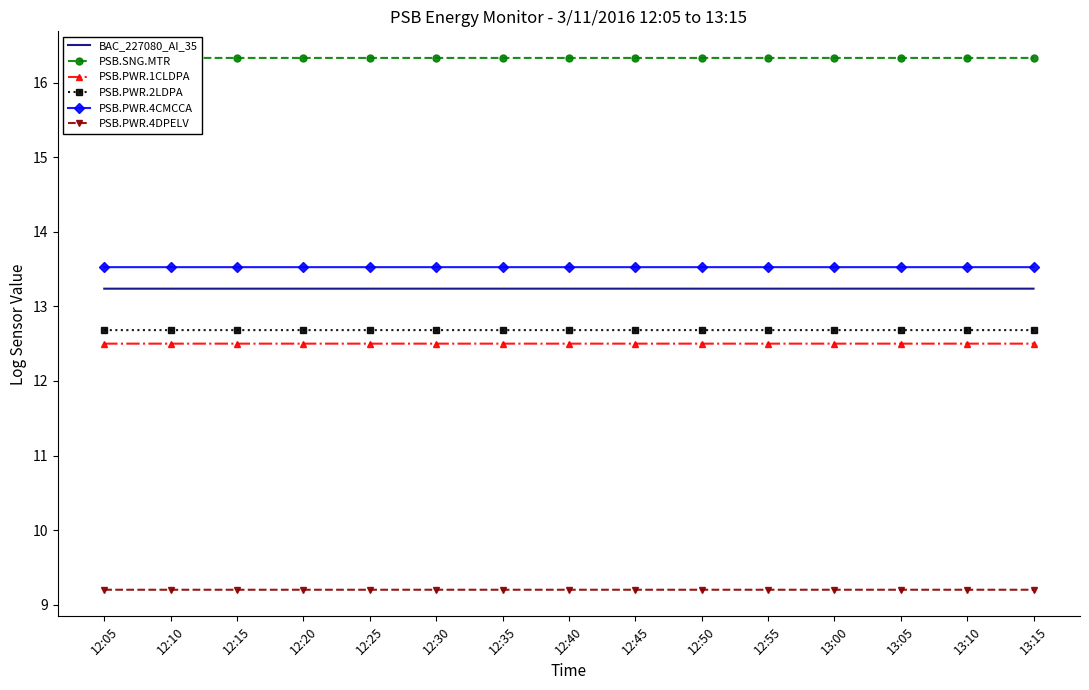

What is the spread (max minus min) of values at 13:00?

7.1